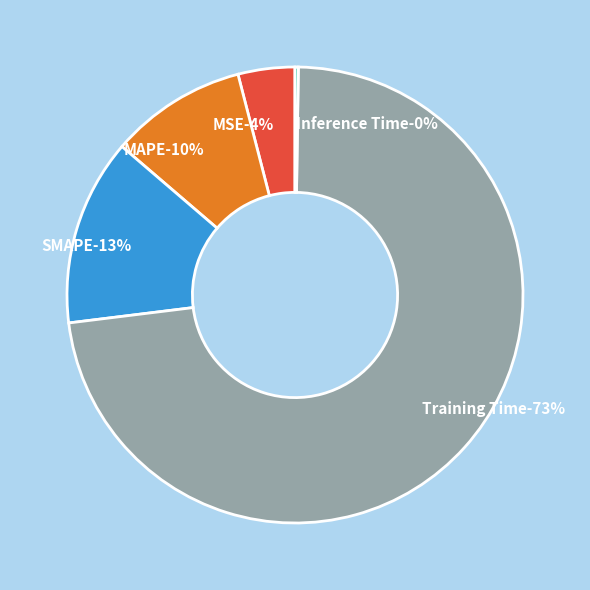

The Inference Time slice represents 0% of the pie. True or false?

True